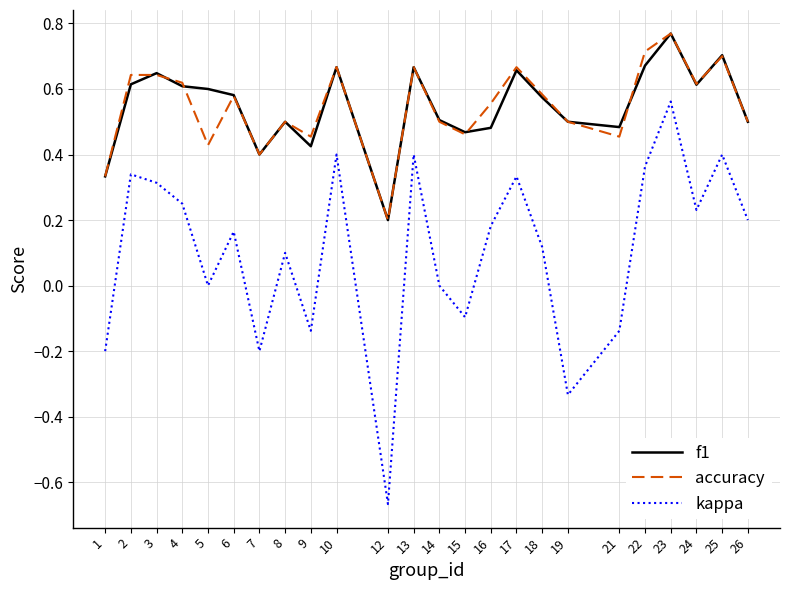

What is the total value across all series at 23?

2.1